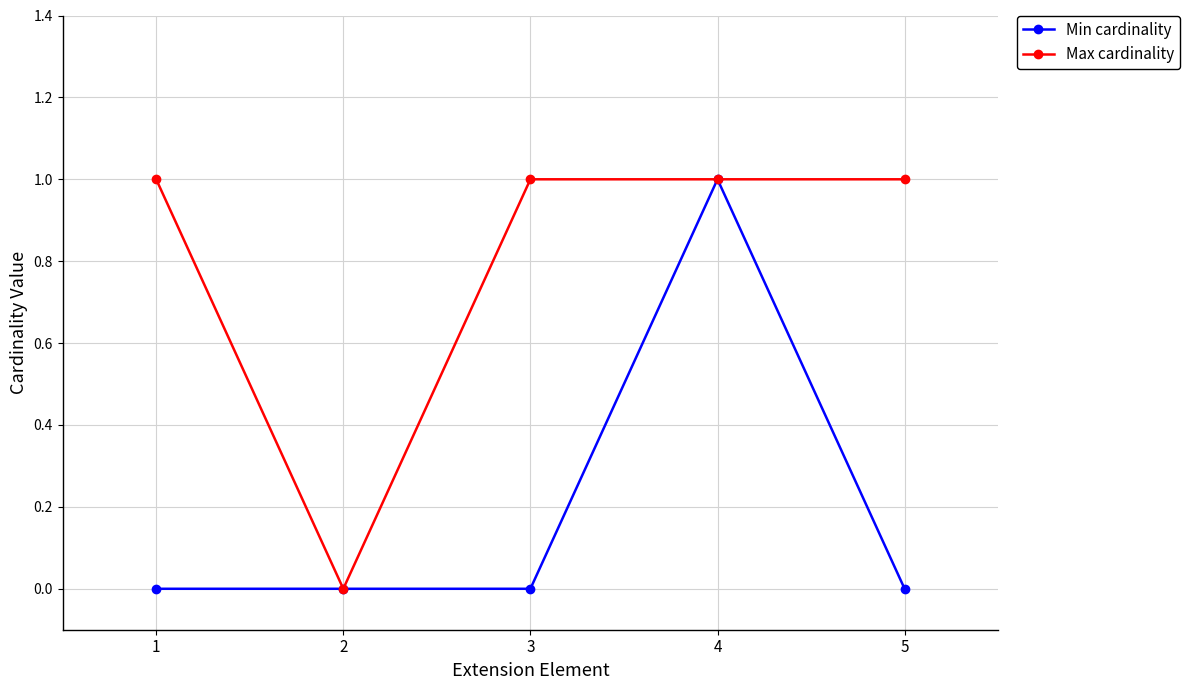

Where is the first local minimum for Max cardinality?

2